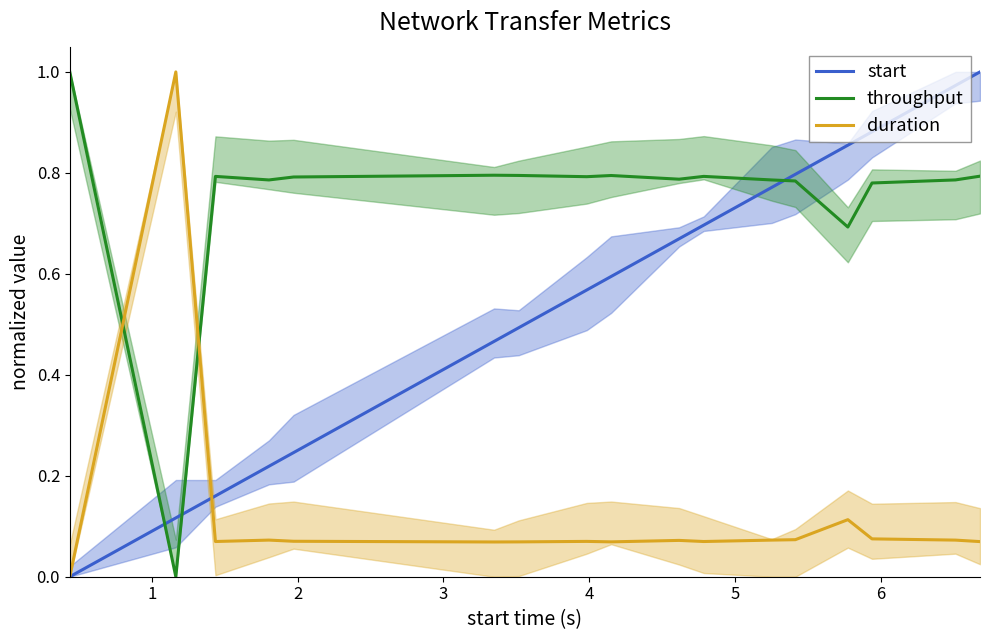

True or false: duration and throughput intersect in this chart.

True